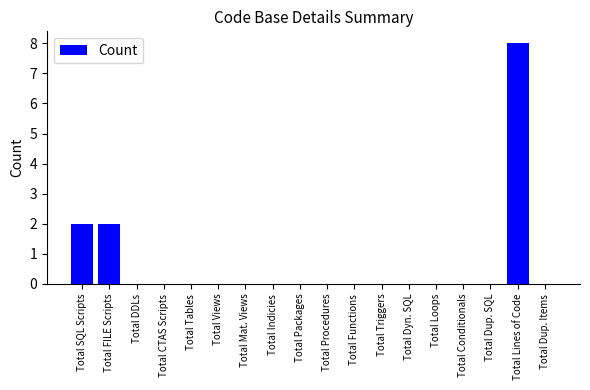

Reading left to right, extract all data points from this chart.

2	2	0	0	0	0	0	0	0	0	0	0	0	0	0	0	8	0